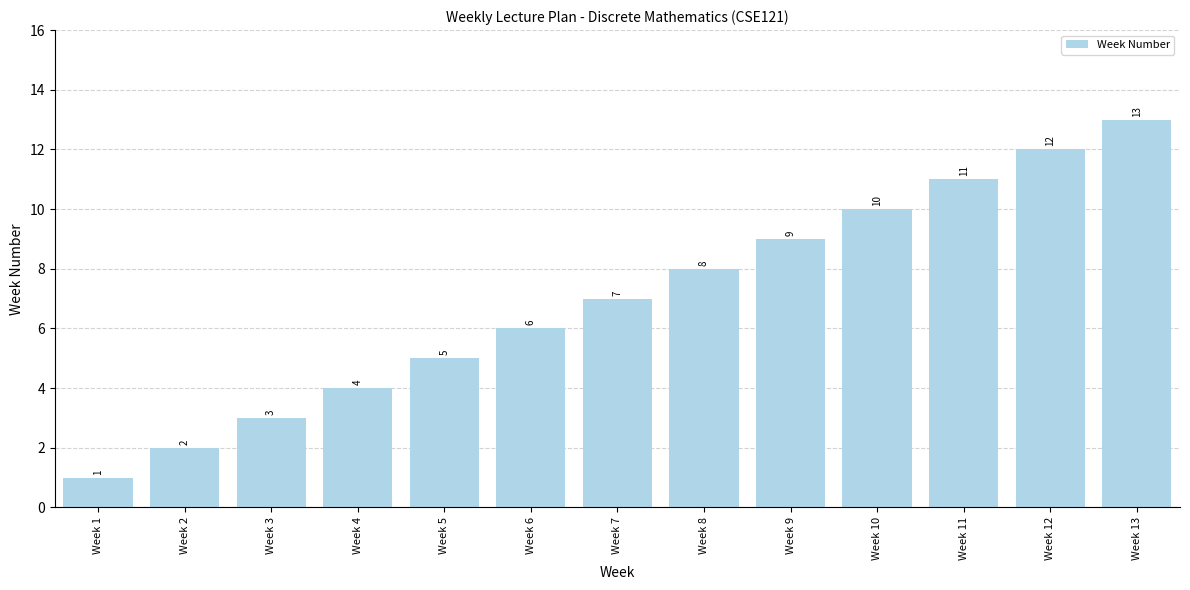

What is the value of the 12th bar from the left?

12